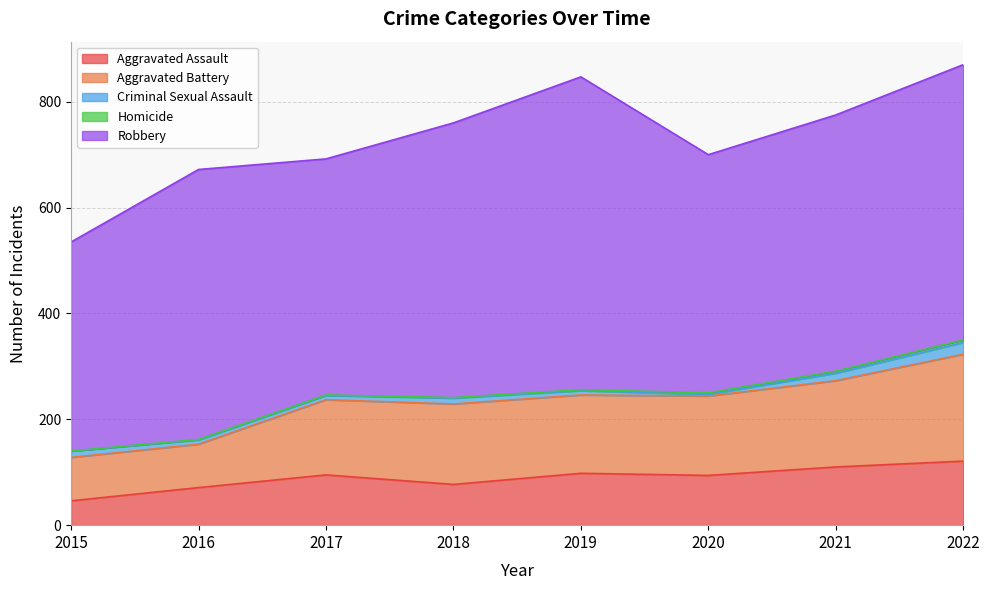

What is the difference between the Aggravated Battery values at 2020 and 2019?

2